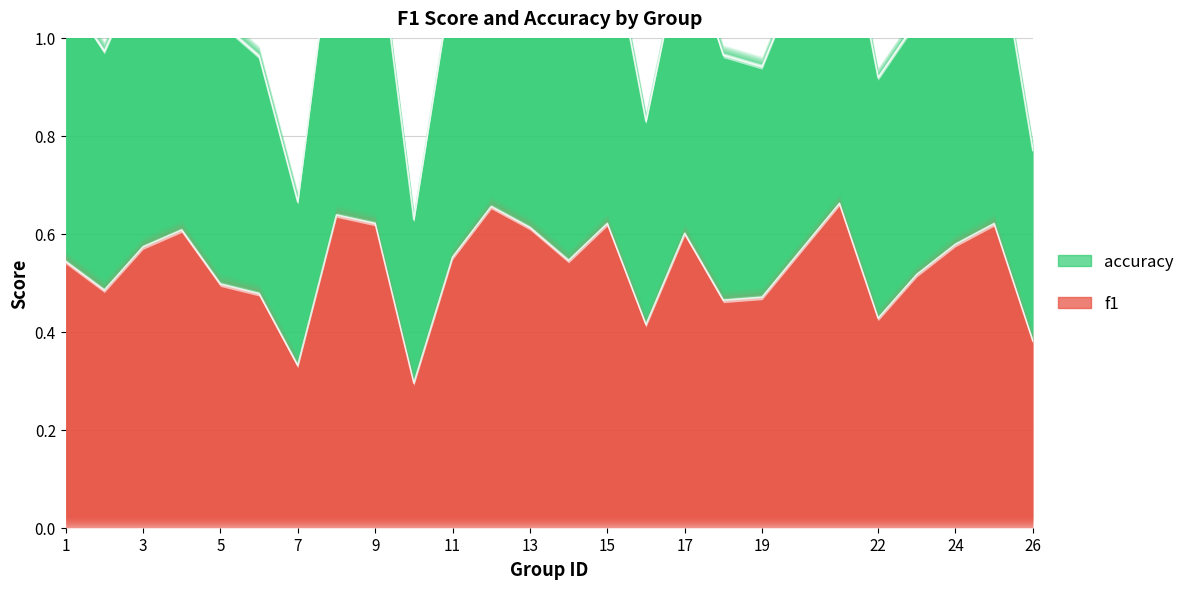

True or false: accuracy and f1 intersect in this chart.

False